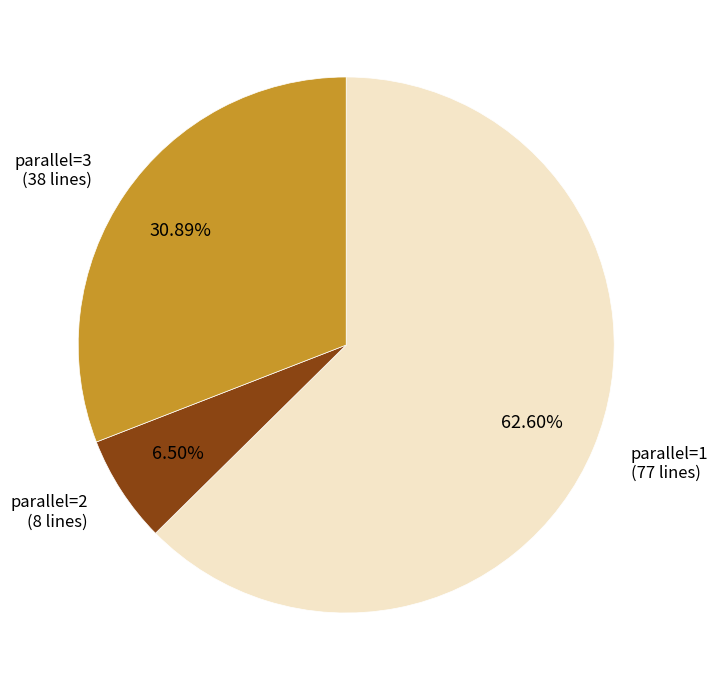

Is there any slice that represents more than half of the pie?

Yes